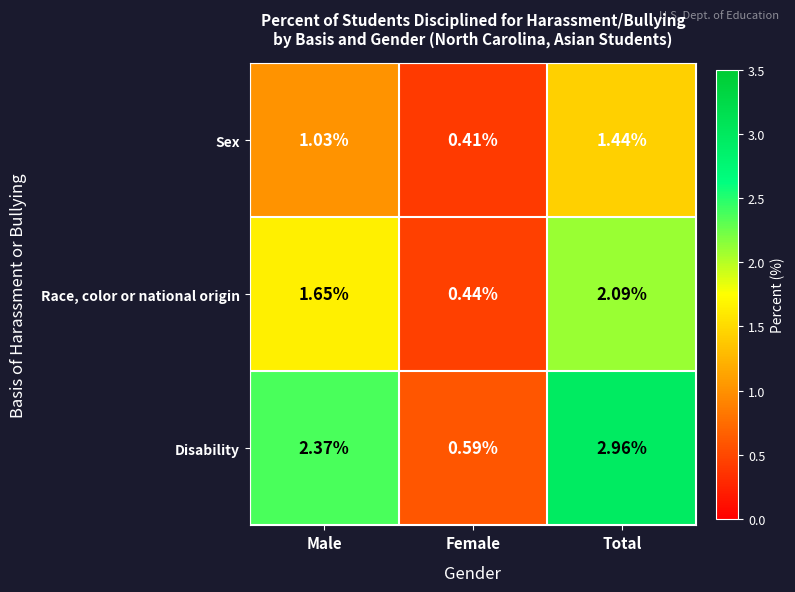

At which label is Sex closest to 0?

Female